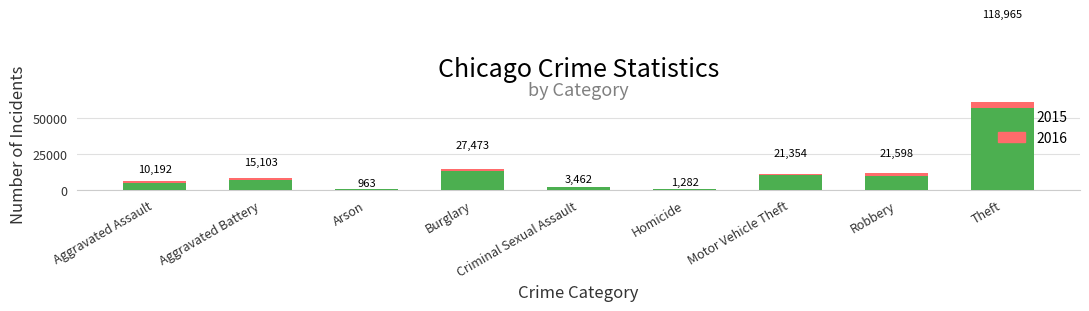

Are the bars horizontal?

No